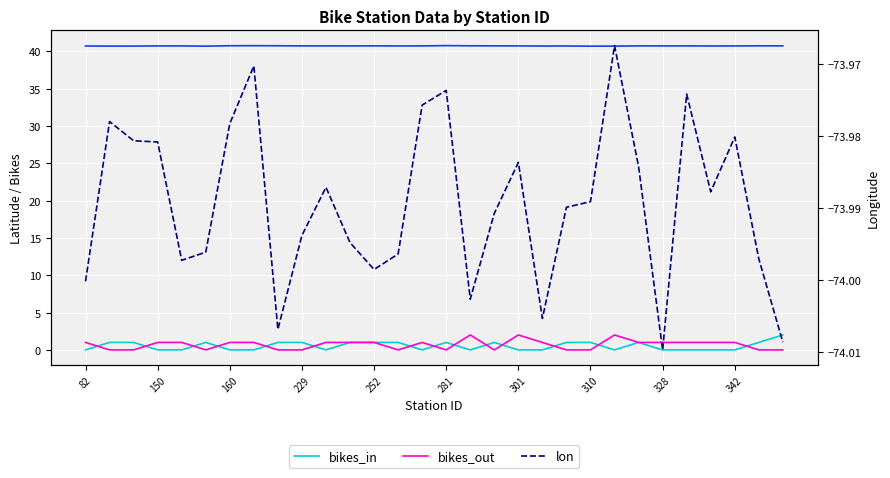

Is the value of bikes_in at 160 greater than the value of lat at 21?

No